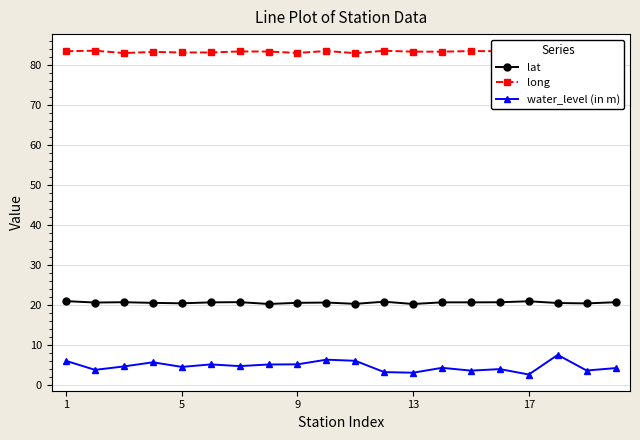

Which series has the largest total across all categories?

long